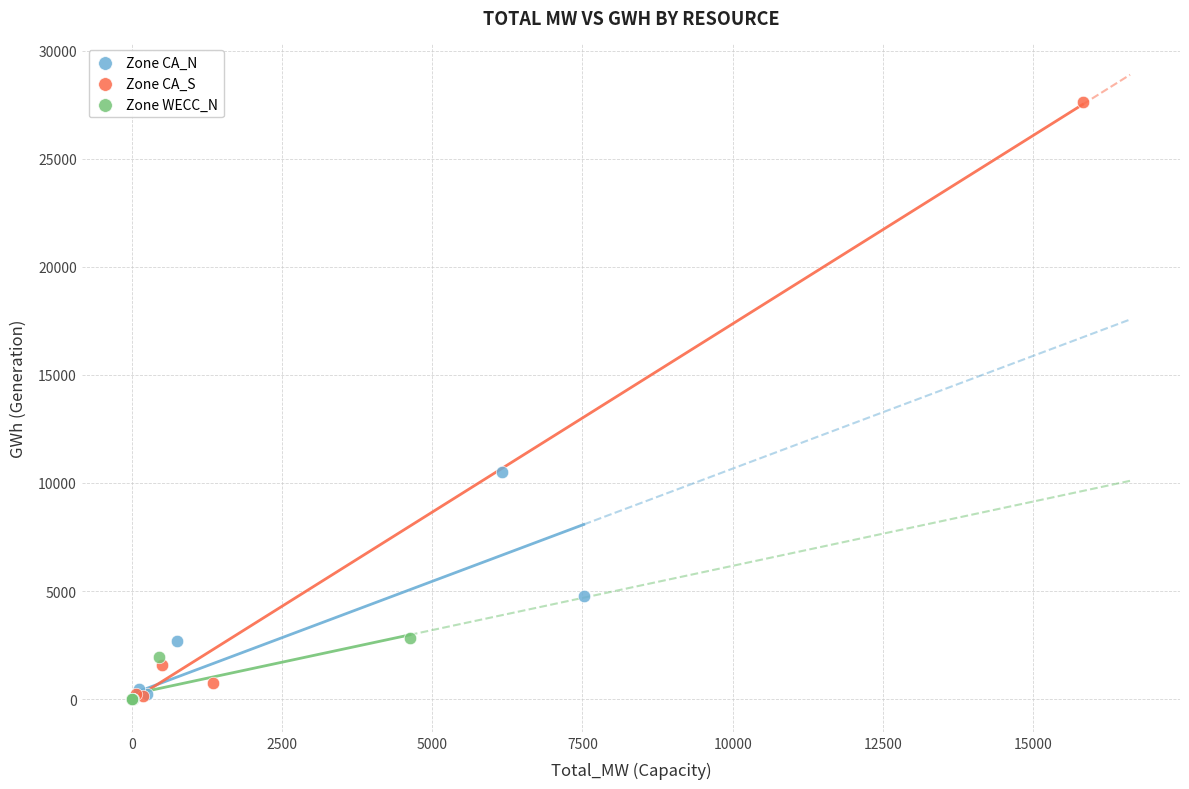

Which series has the largest Y range (max minus min)?

Zone CA_S